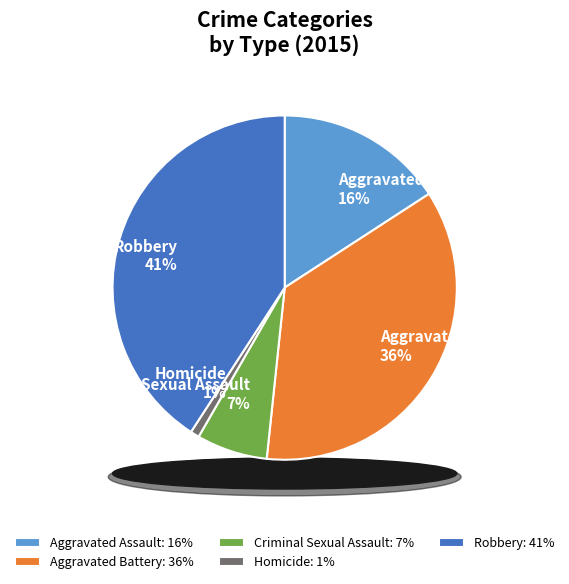

Does any single category account for the majority?

No